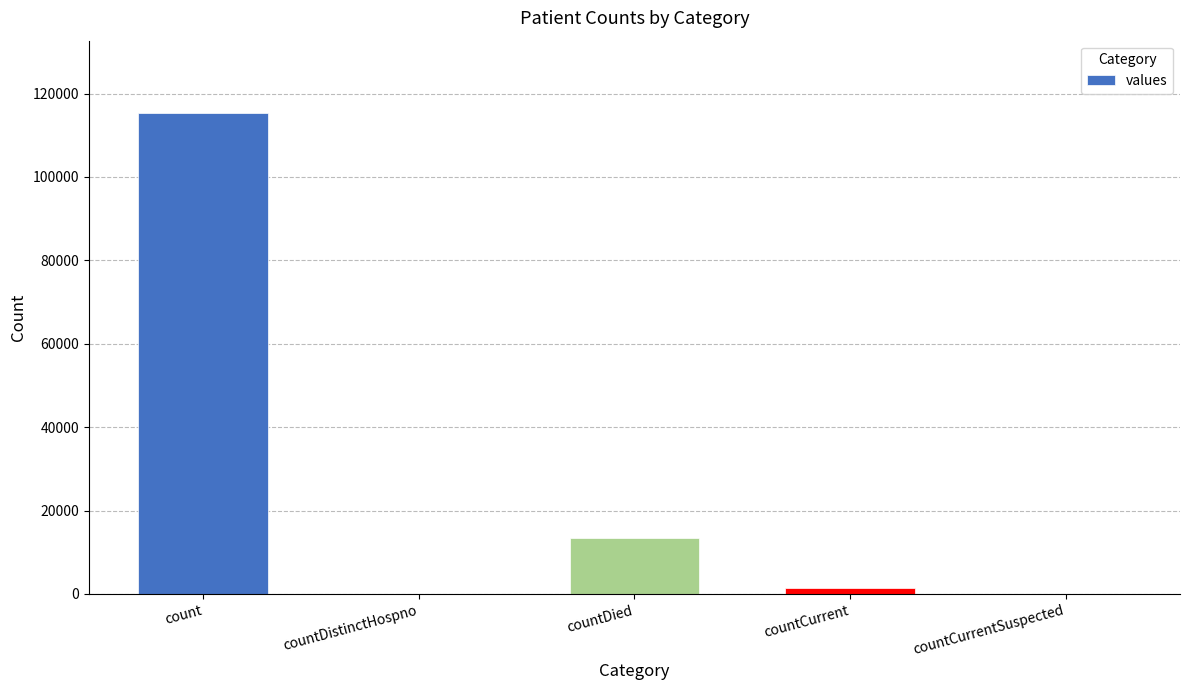

What is the greatest value displayed?

115379